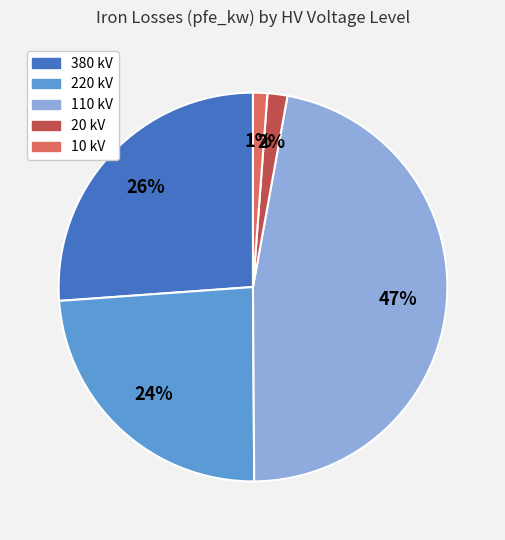

Combined, do 380 kV and 20 kV account for over 50%?

No